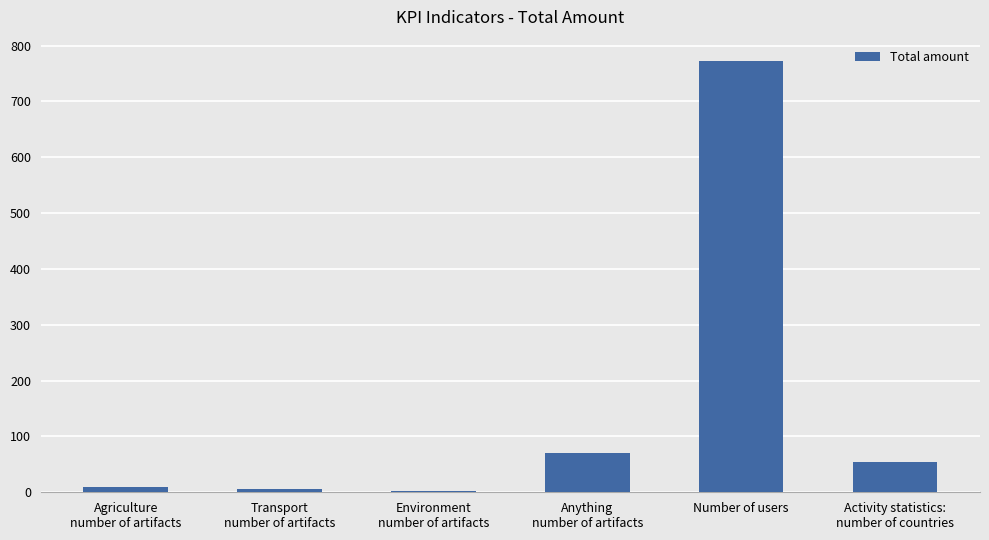

Is it true that the value at Number of users is 284?

False